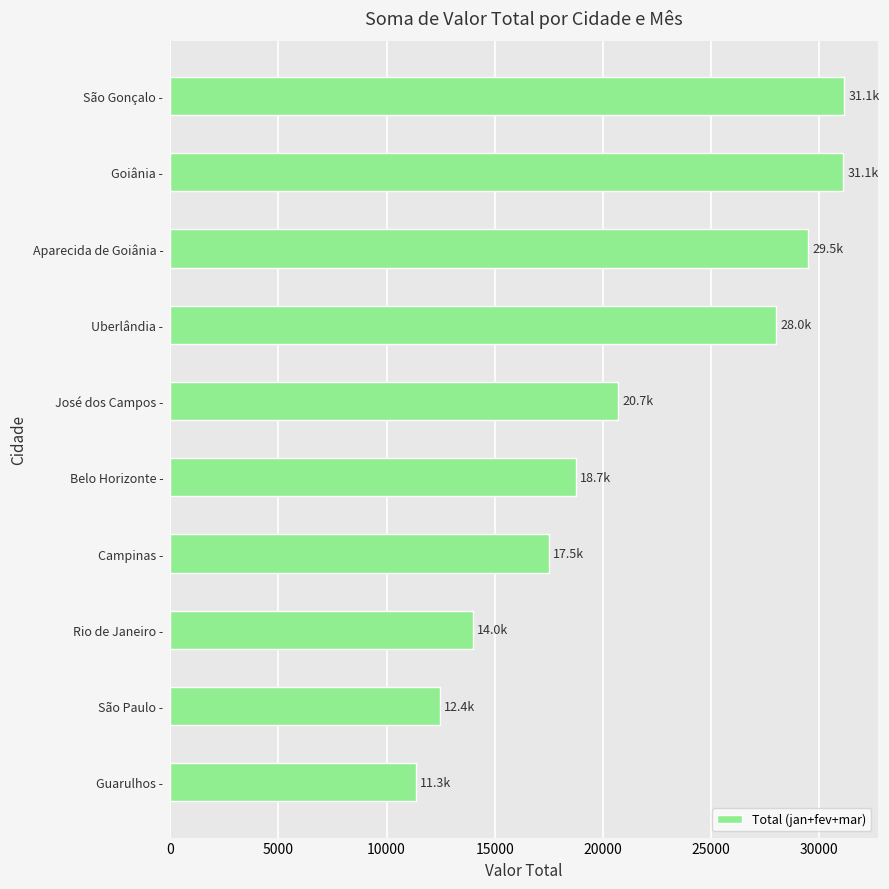

What is the minimum value shown in the chart?

11350.0